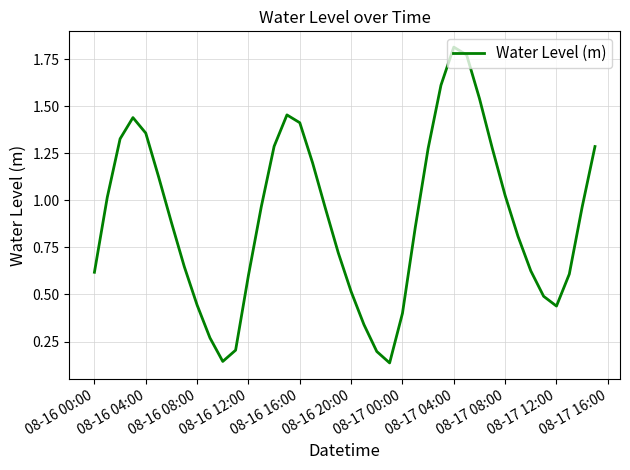

Which label corresponds to the largest value in the chart?

08-17 04:00